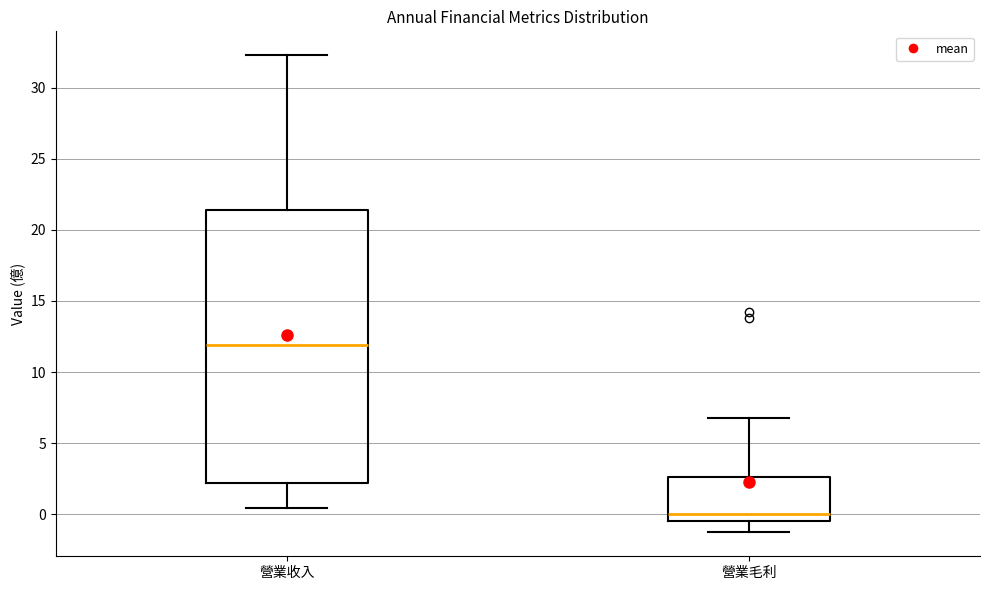

Where does the lower whisker of the box for 營業收入 end on the y-axis? The values are not printed on the chart, so give them approximately, as read against the axis.

0.5